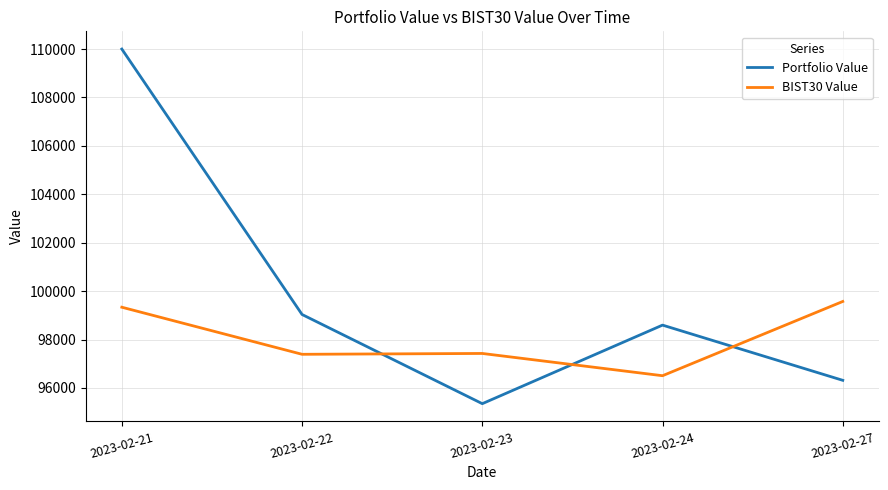

Which series ends up on top after the final intersection of Portfolio Value and BIST30 Value?

BIST30 Value